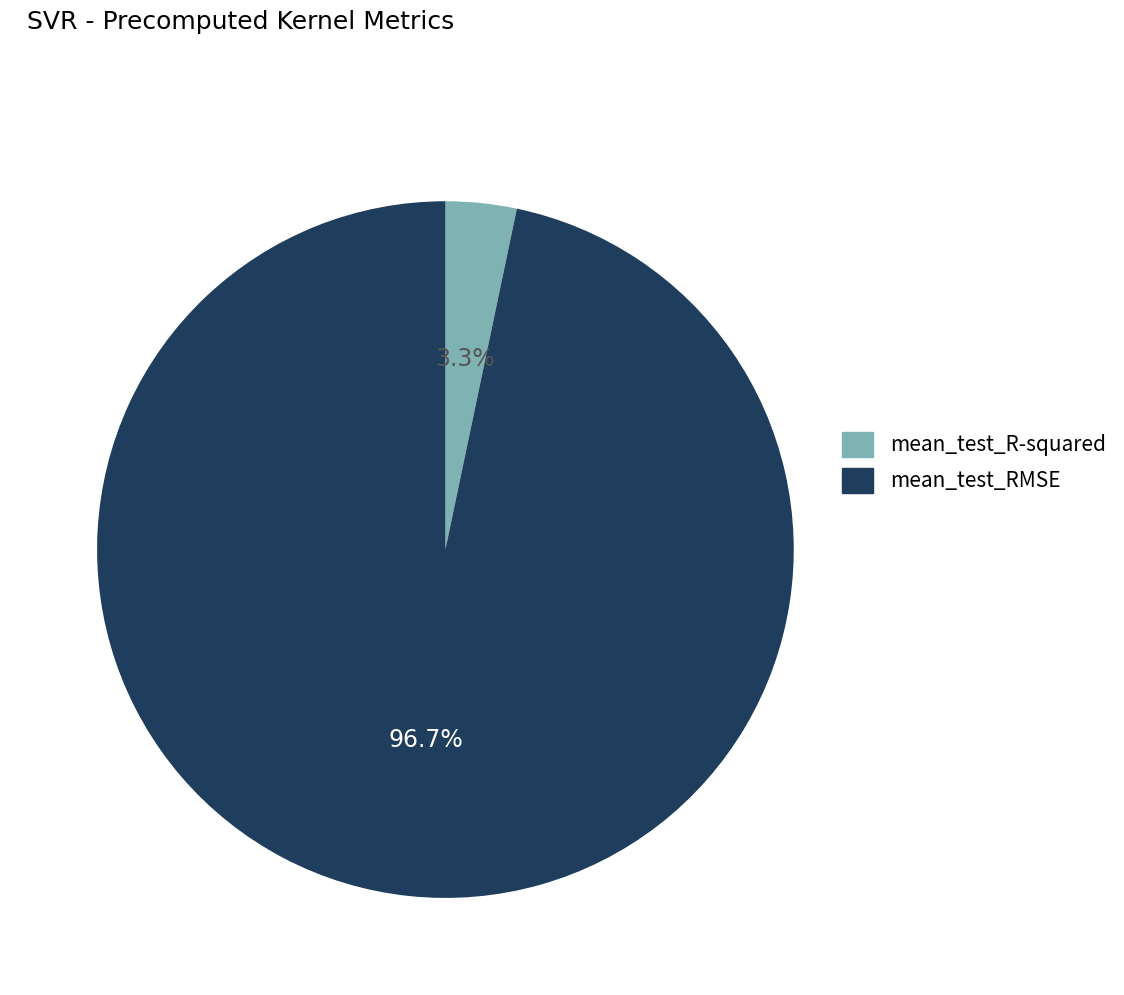

Is it true that mean_test_R-squared is 3% of the pie?

True